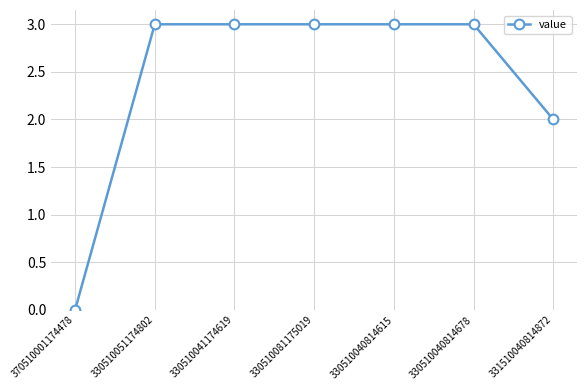

Reading left to right, list all the values displayed in this chart.

370510001174478=0	330510051174802=3	330510041174619=3	330510081175019=3	330510040814615=3	330510040814678=3	331510040814872=2